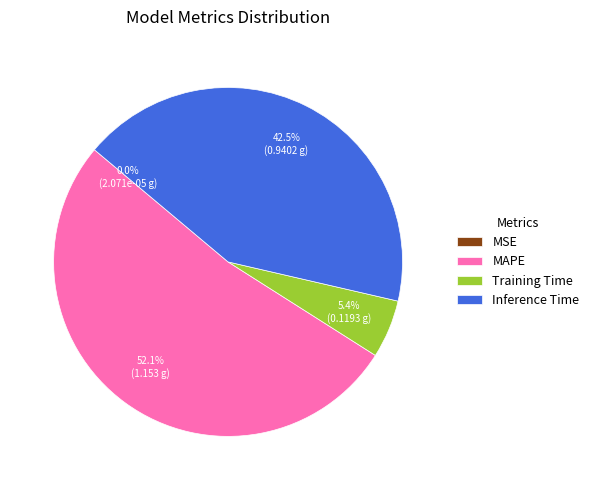

What is the total percentage of MAPE and Training Time?

57.5%